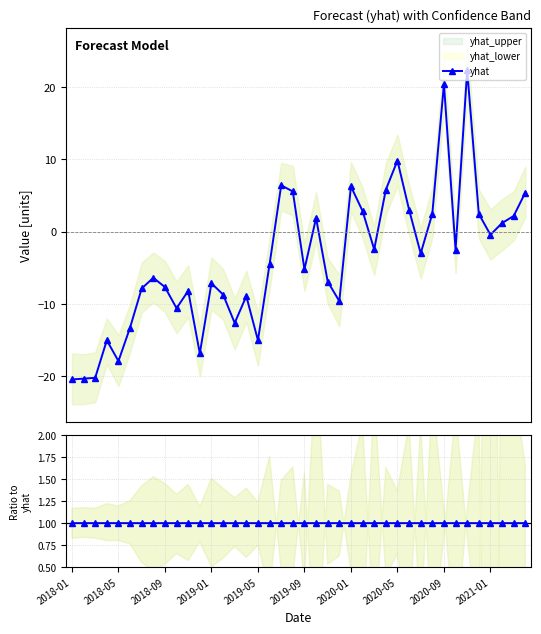

At how many categories does at least one series exceed -20?

40